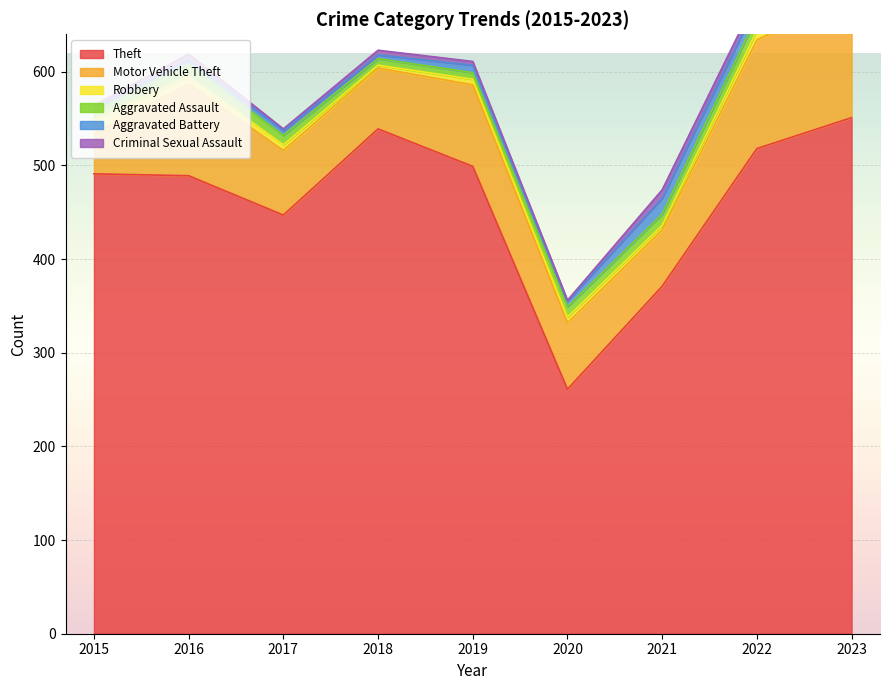

Rank the series at 2019 from lowest to highest value.

Criminal Sexual Assault, Robbery, Aggravated Assault, Aggravated Battery, Motor Vehicle Theft, Theft